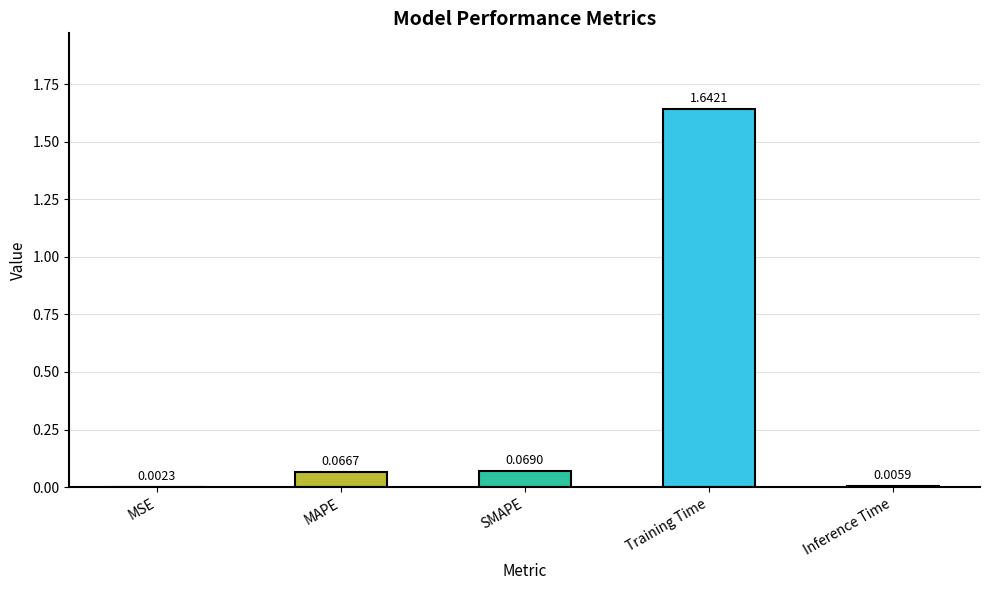

Which category has the highest value across all series?

Training Time